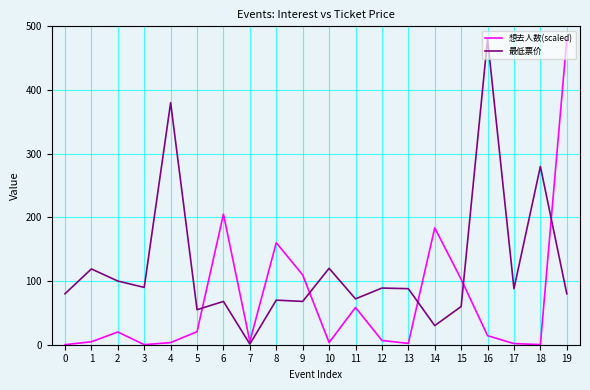

What is the difference between the 想去人数(scaled) values at 6 and 2?

185.0